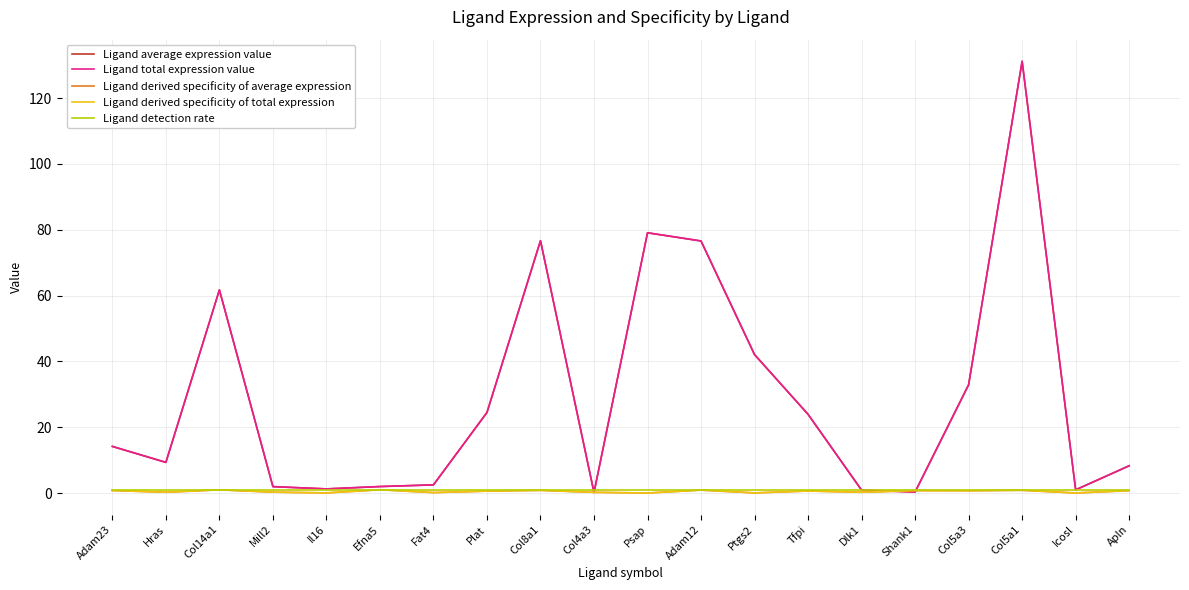

What is the sum of the Ligand average expression value values at Dlk1 and Icosl?

1.9